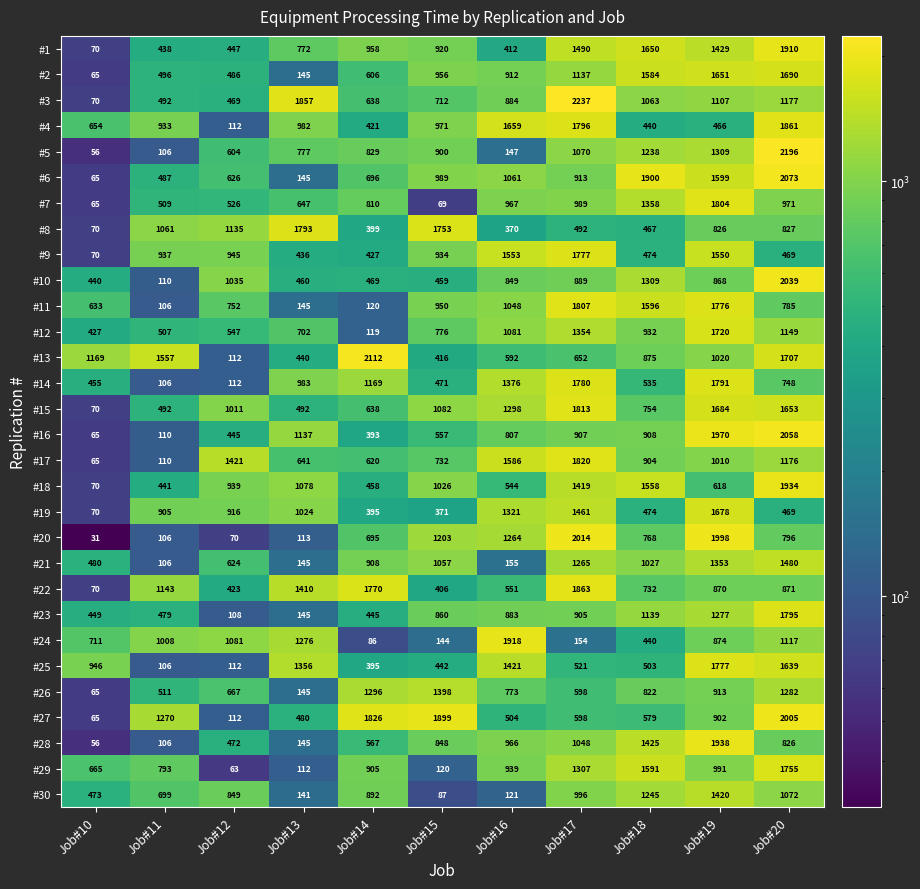

What value does the #2 series have at Job#10?

65